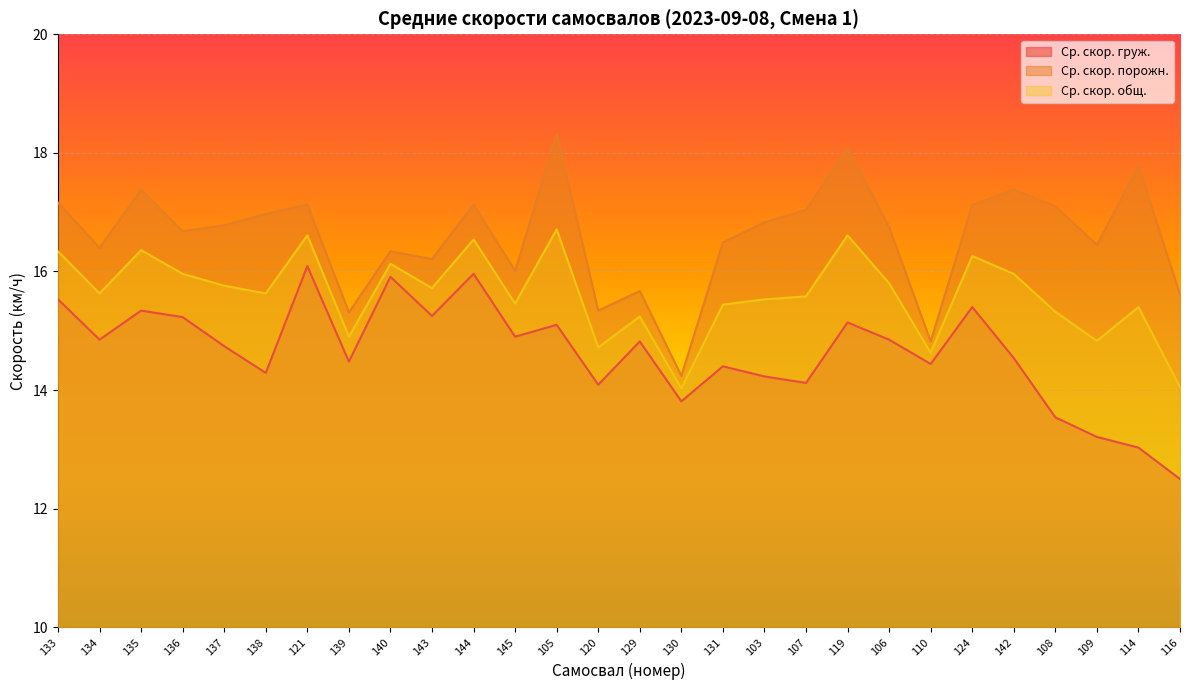

Rank the categories by Ср. скор. общ. value from lowest to highest.

130, 116, 110, 120, 109, 139, 129, 108, 114, 131, 145, 103, 107, 134, 138, 143, 137, 106, 136, 142, 140, 124, 133, 135, 144, 121, 119, 105